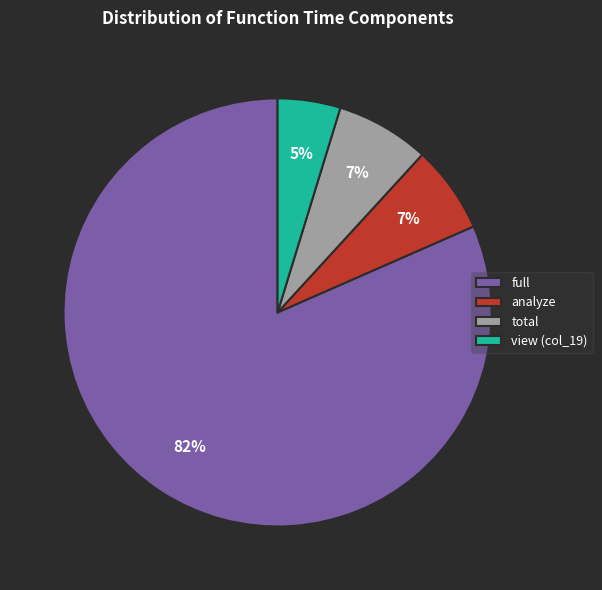

Is it true that view (col_19) is 5% of the pie?

True